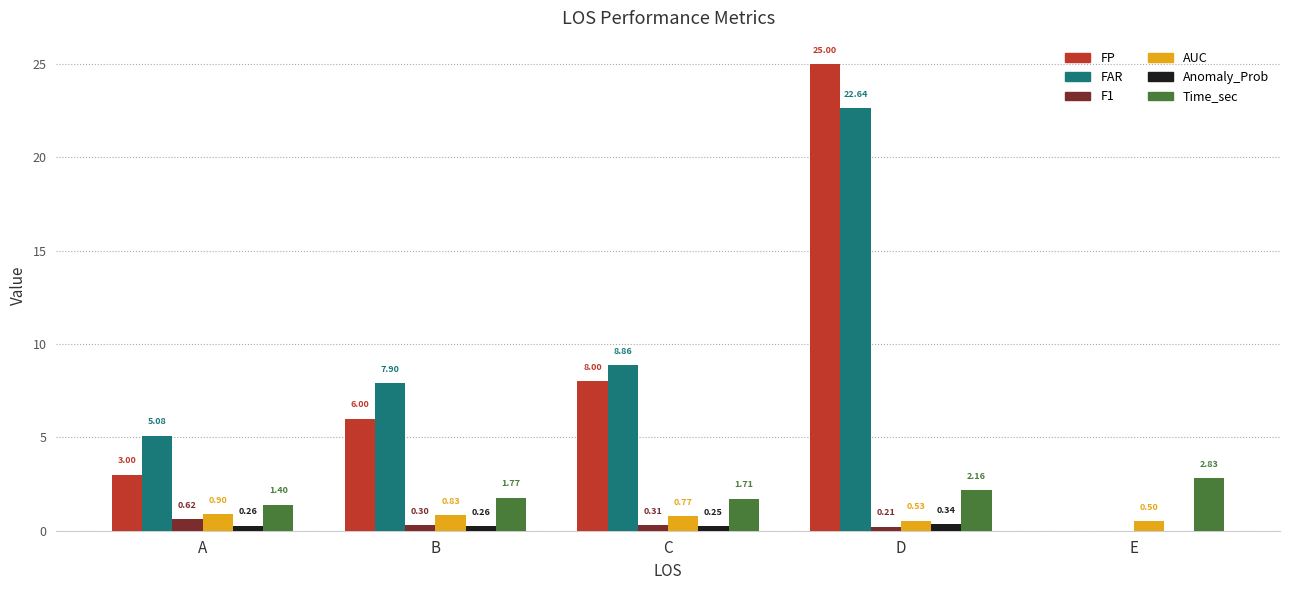

At which category is the sum across all series the highest?

D